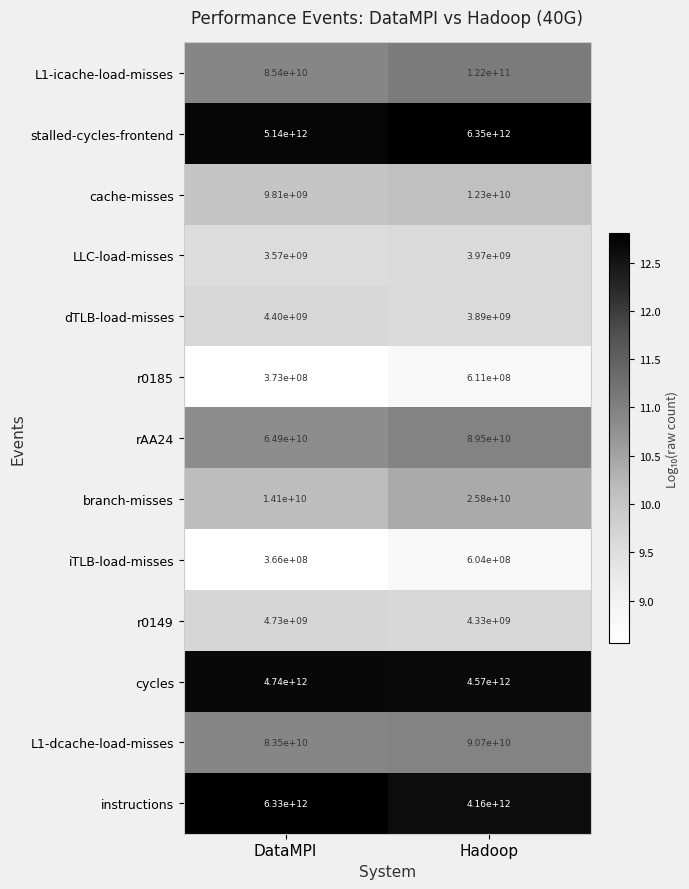

Which series changed the most between DataMPI and Hadoop?

instructions